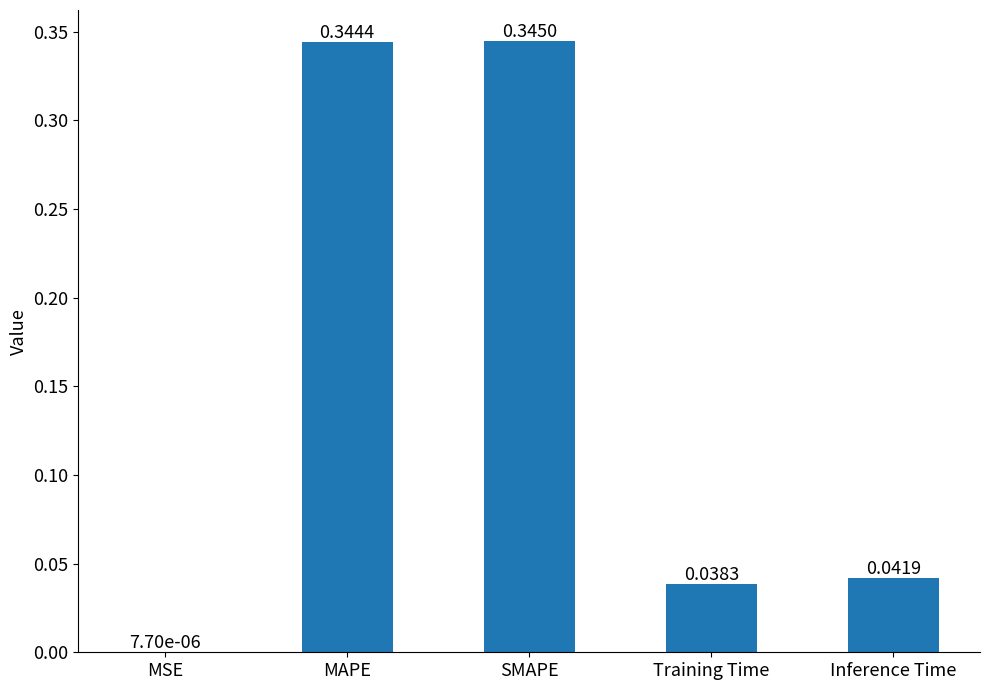

Count the number of data series in this chart.

1